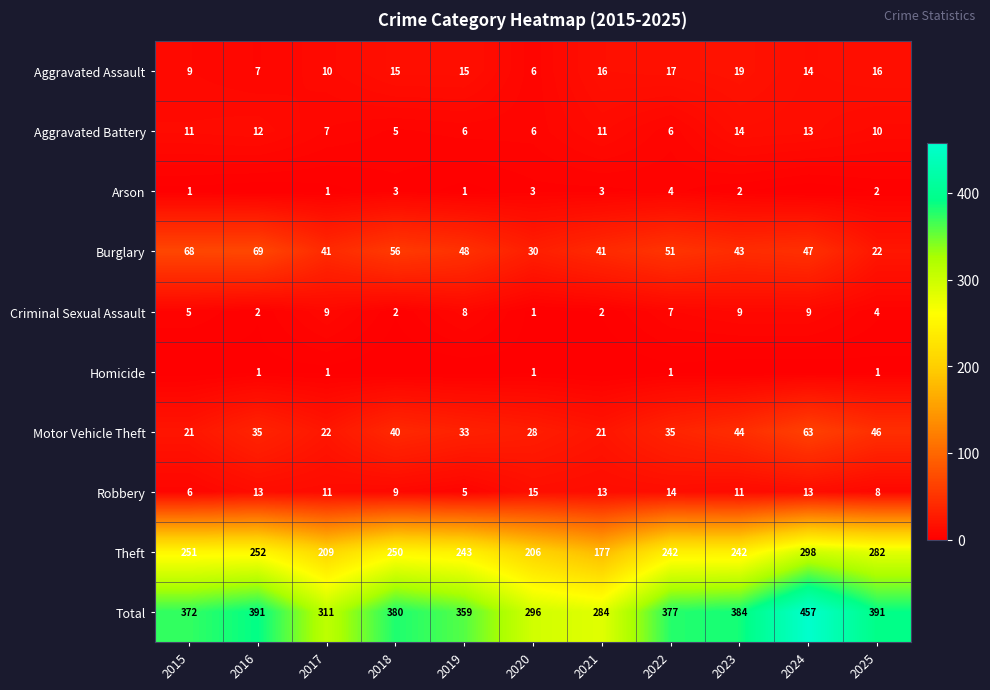

What is the lowest value of the Theft series?

177